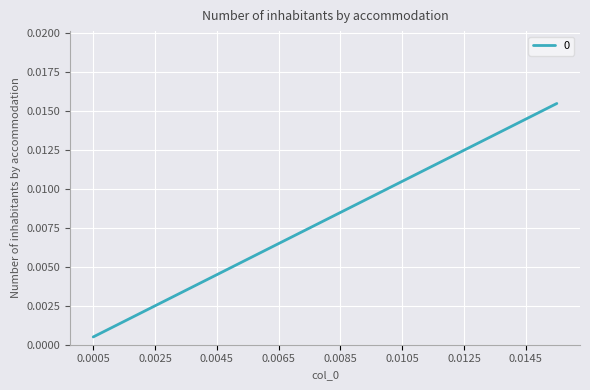

At which category does the chart reach its minimum across all series?

0.0005